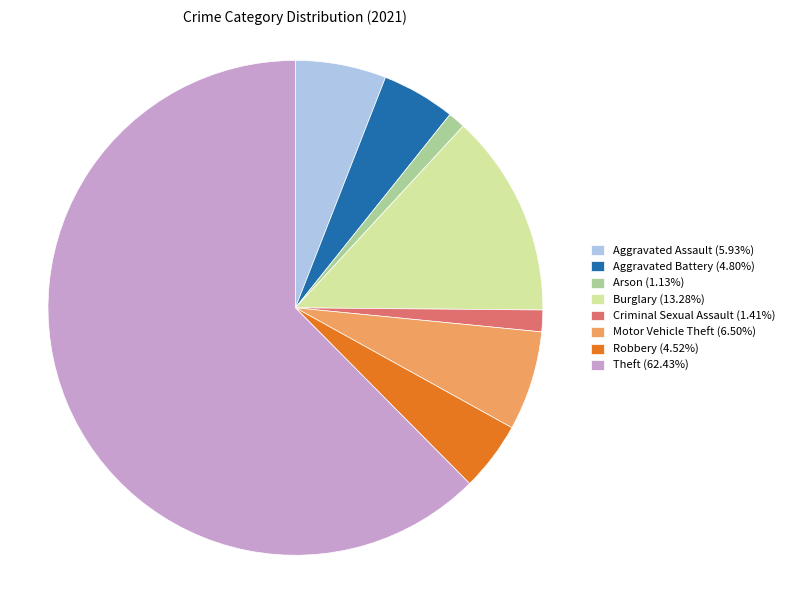

Does Robbery (4.52%) account for over 50% of the chart?

No